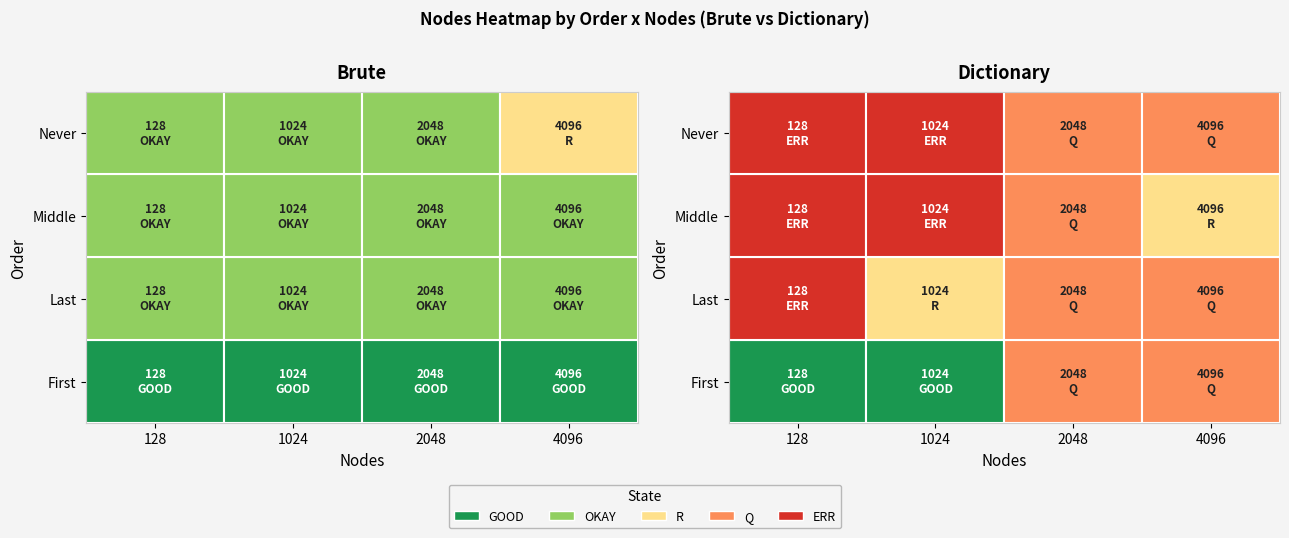

List the series in order of their peak value, highest first.

First, Last, Middle, Never